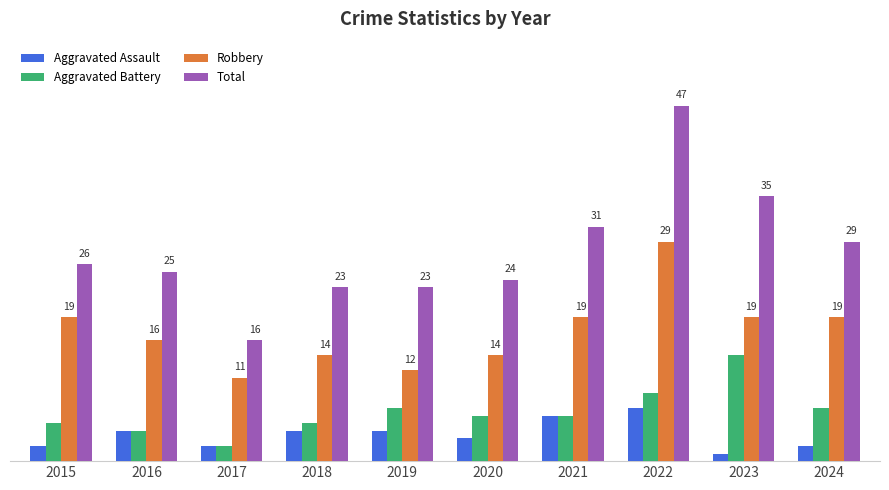

Which series has the largest total across all categories?

Total